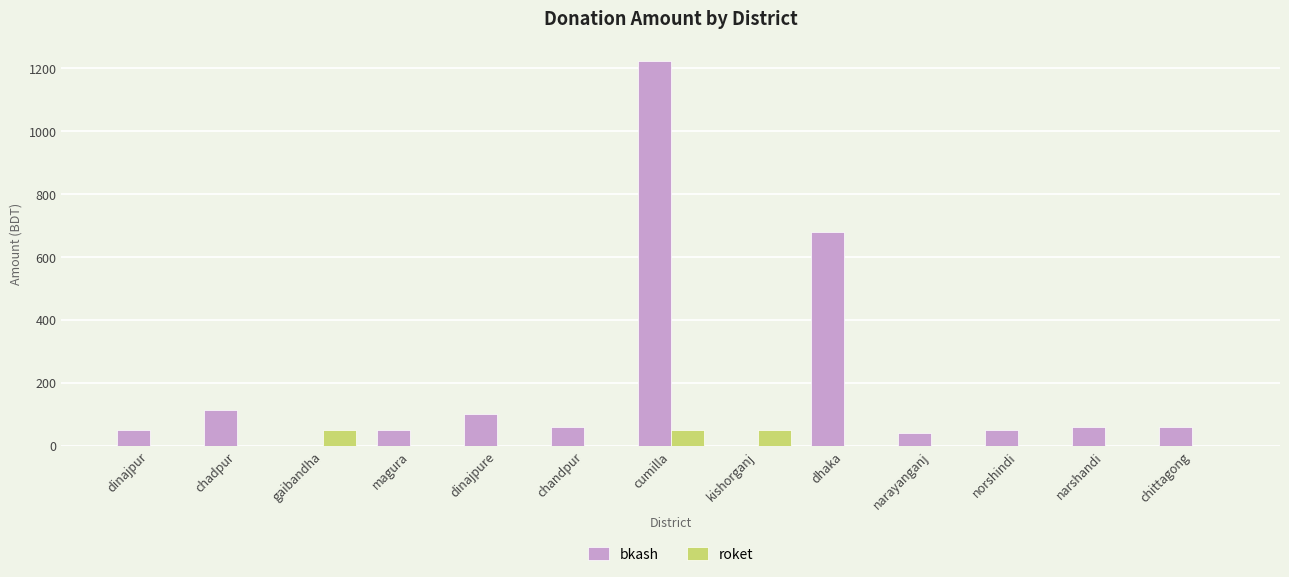

Between magura and dhaka, which series saw the biggest shift?

bkash